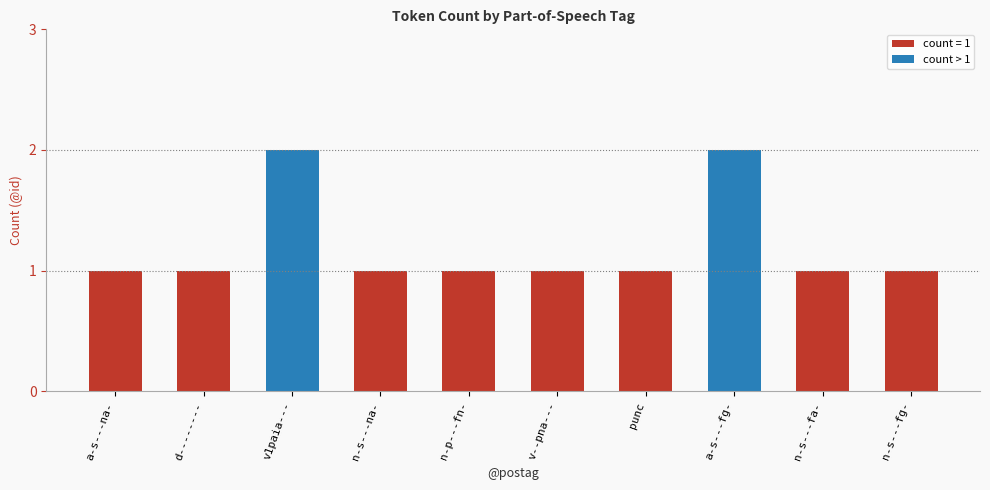

What is the difference between the maximum and minimum values?

1